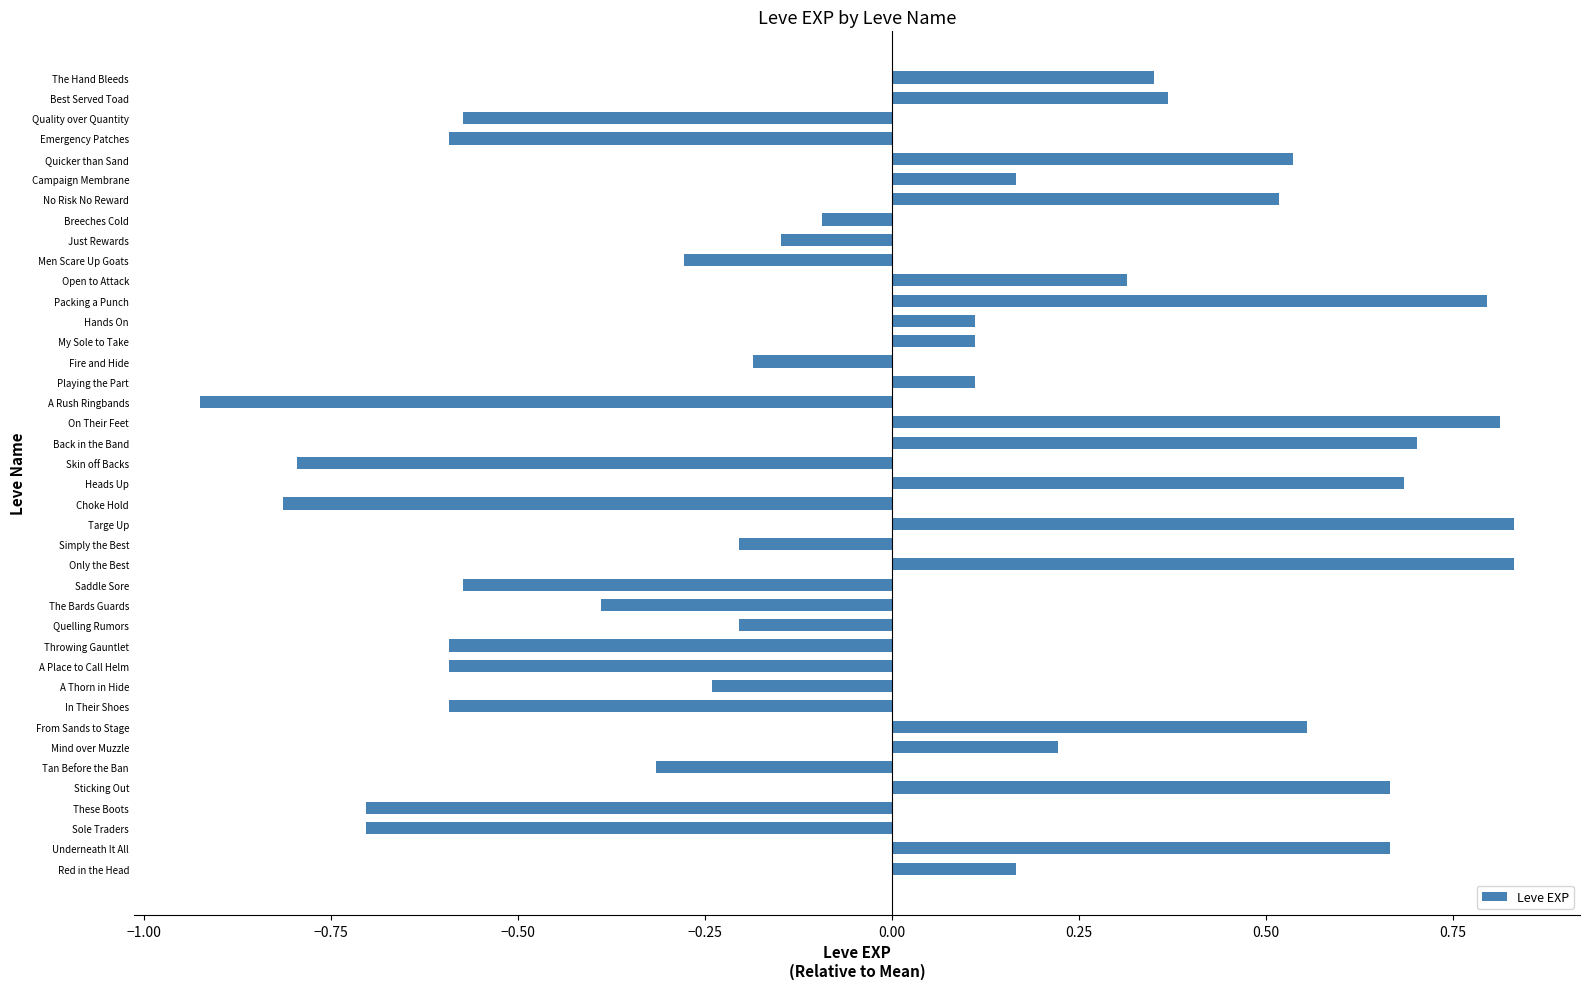

Which has a higher value, These Boots or Tan Before the Ban?

Tan Before the Ban